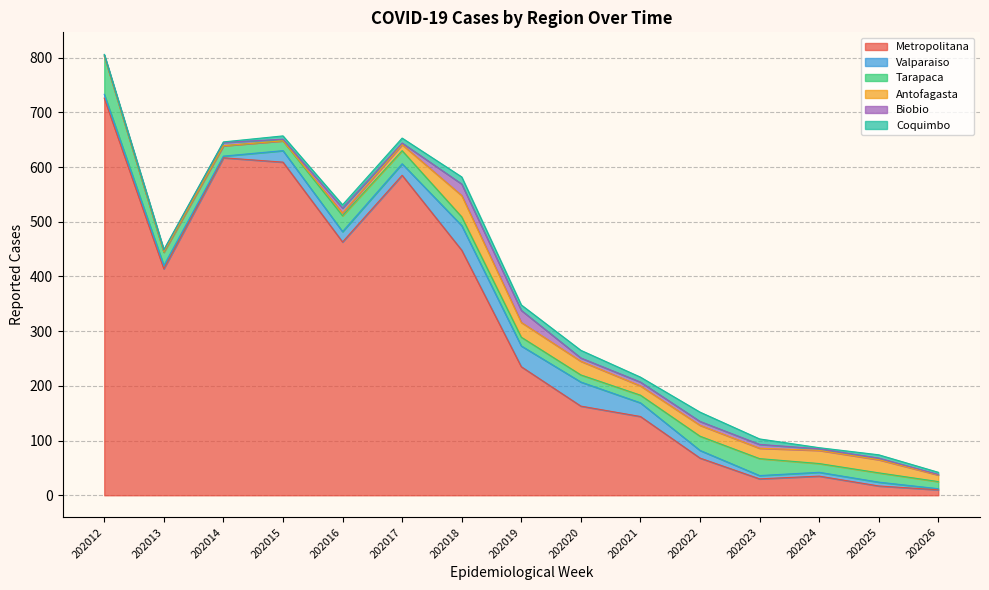

What is the sum of the Antofagasta values at 202013 and 202015?

1